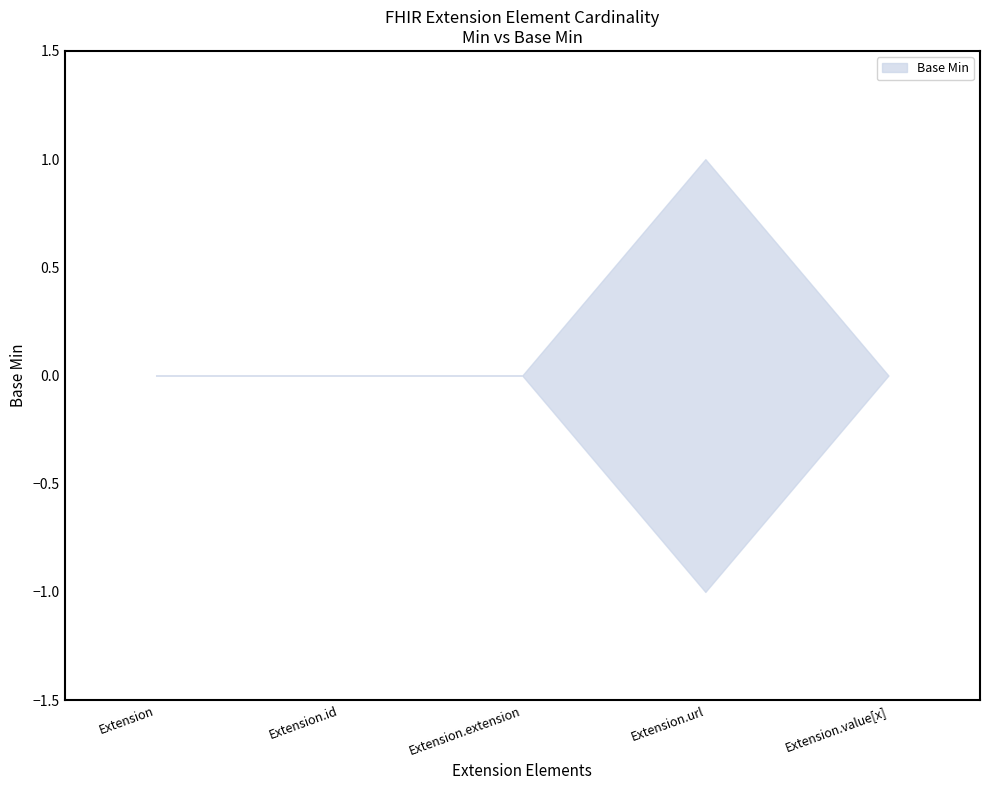

What value does the data have at Extension.url?

1